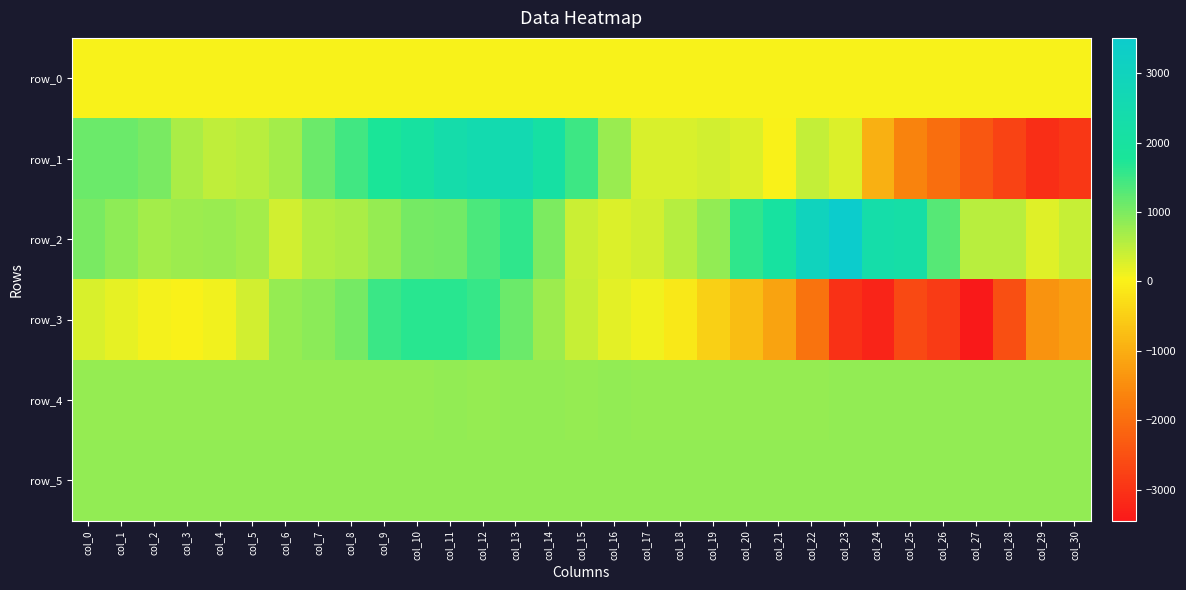

True or false: row_3 has a value of 166.5 at col_15.

False